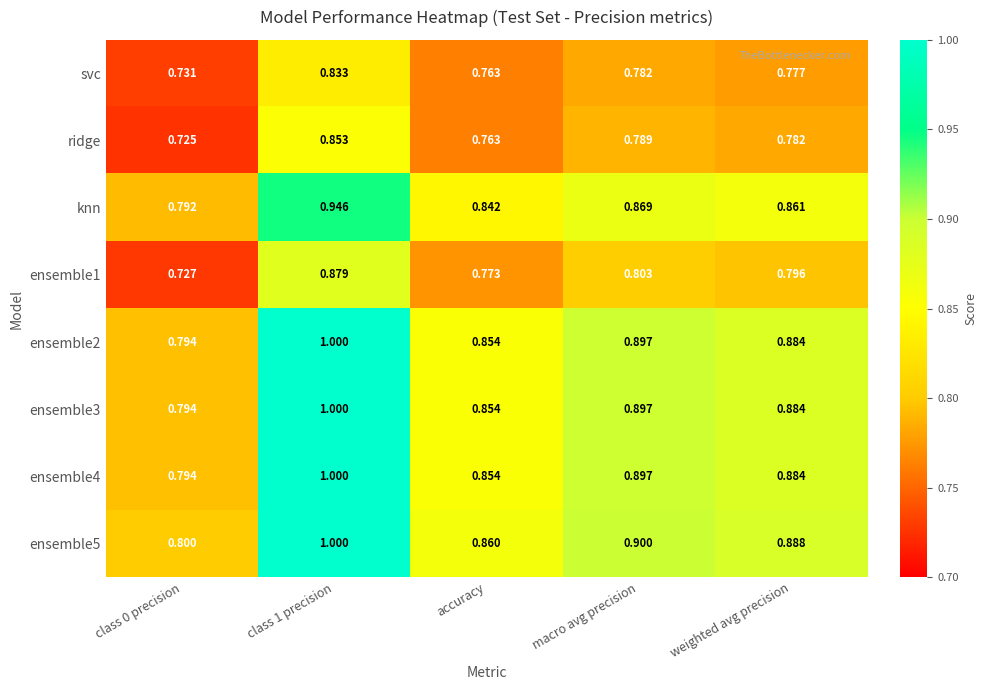

Is the value of ensemble3 at class 0 precision greater than the value of svc at class 1 precision?

No